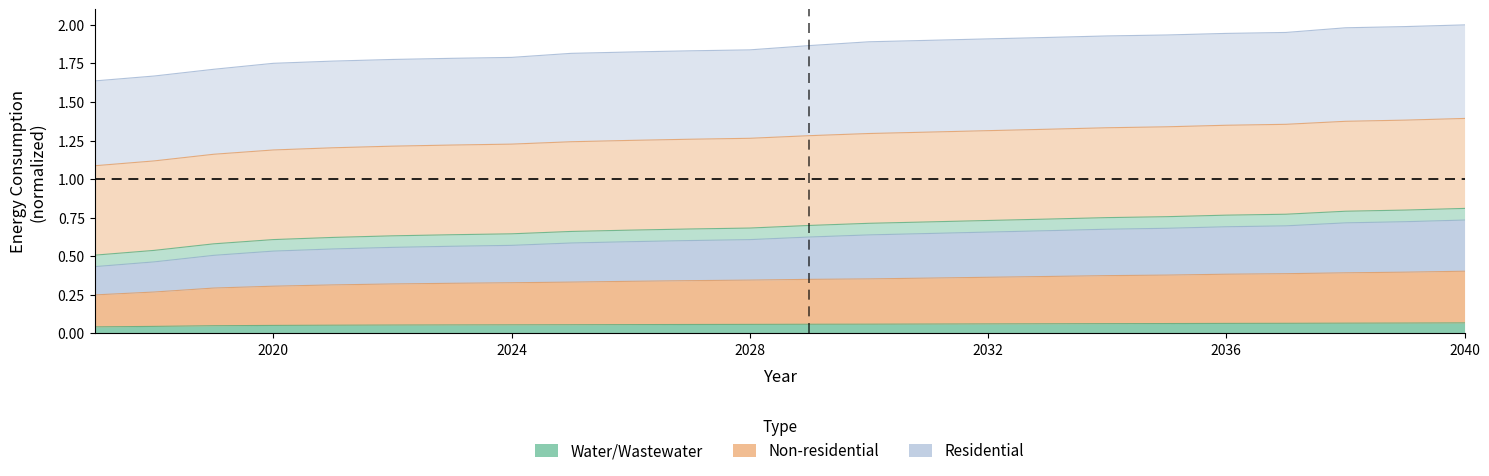

How many lines are shown in the chart?

5